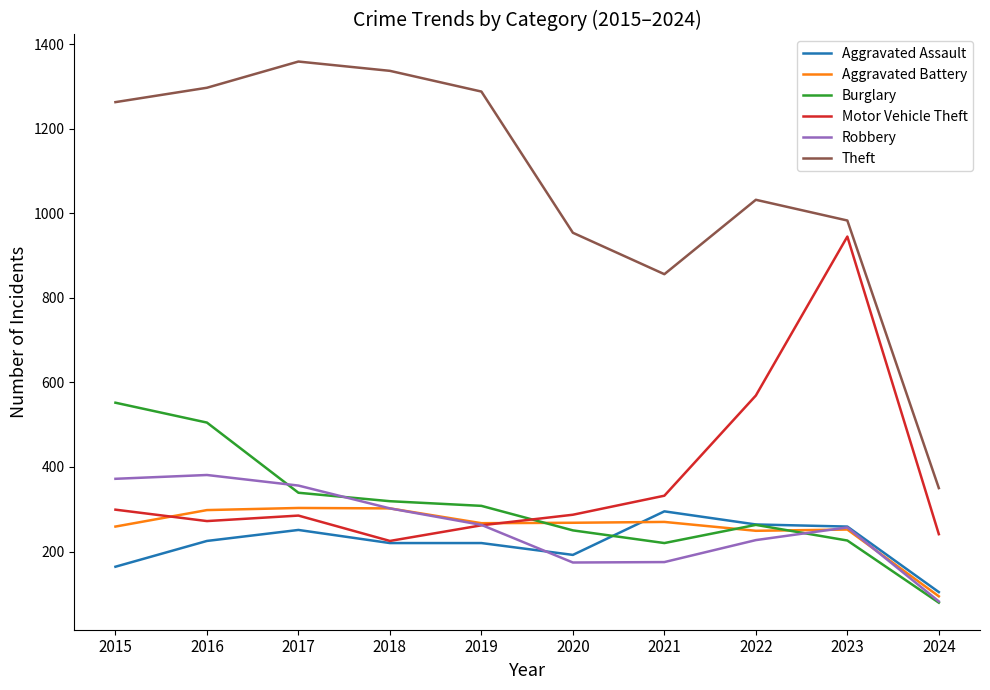

Where does the Motor Vehicle Theft series first go above 287?

2015